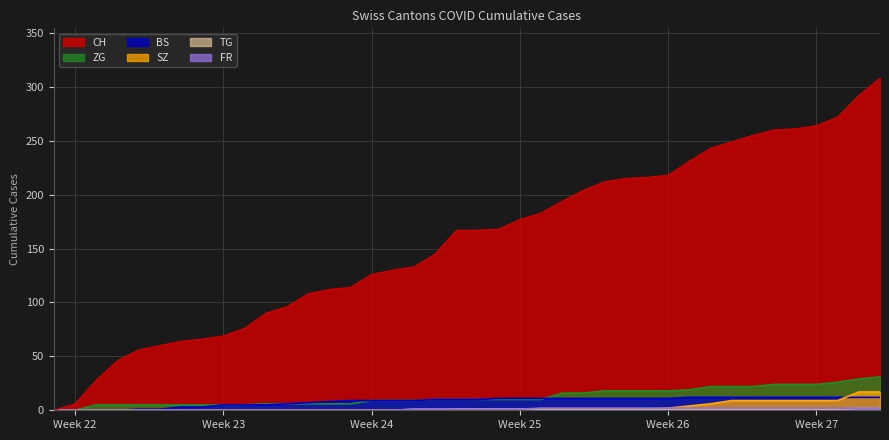

What is the greatest value displayed?

308